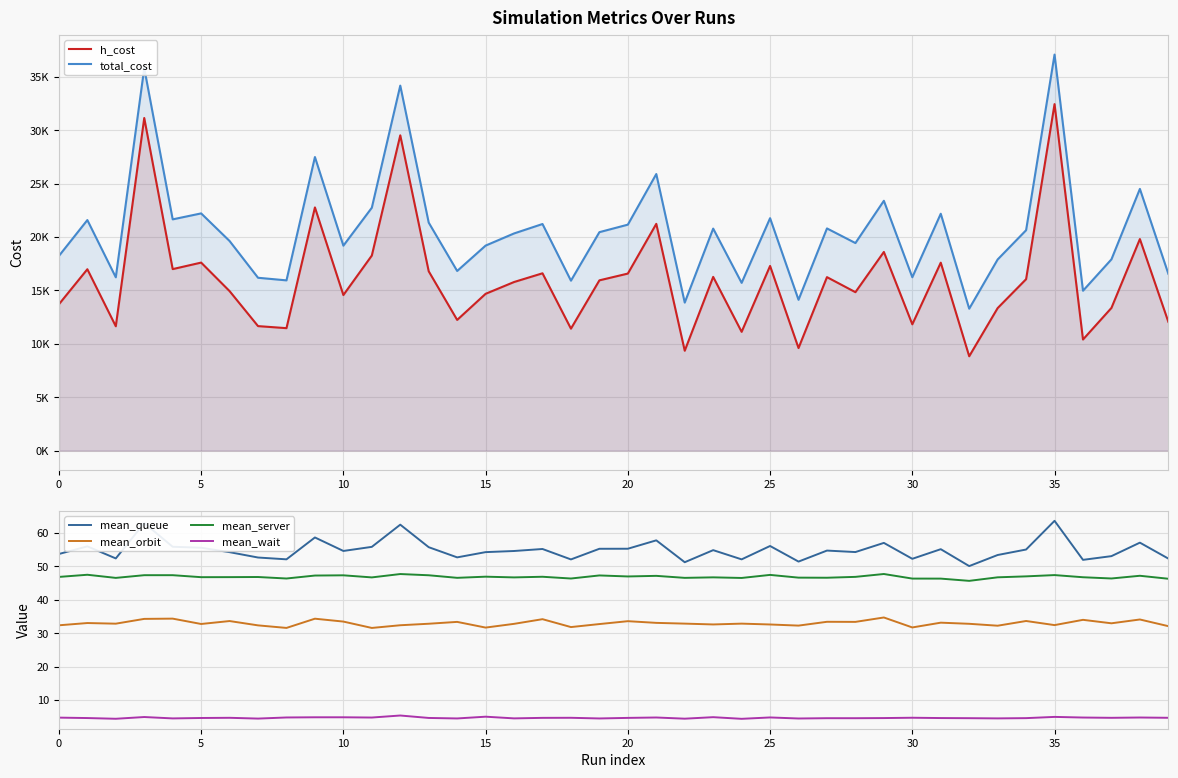

What is the label of the 25th point from the right?

15